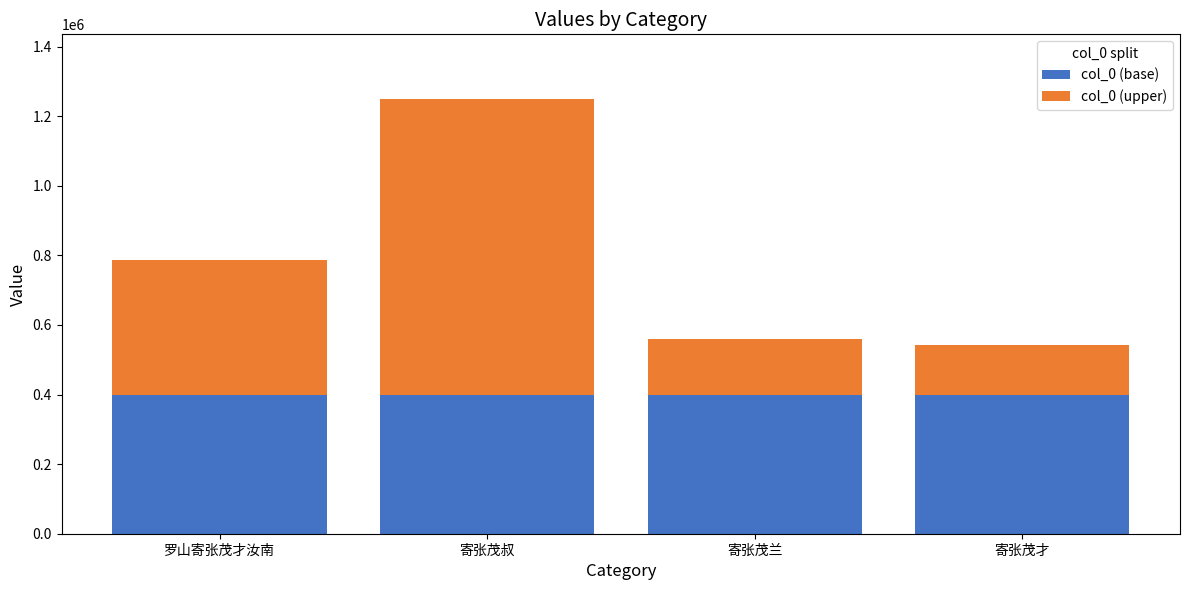

What is the average value of the col_0 (base) series?

400000